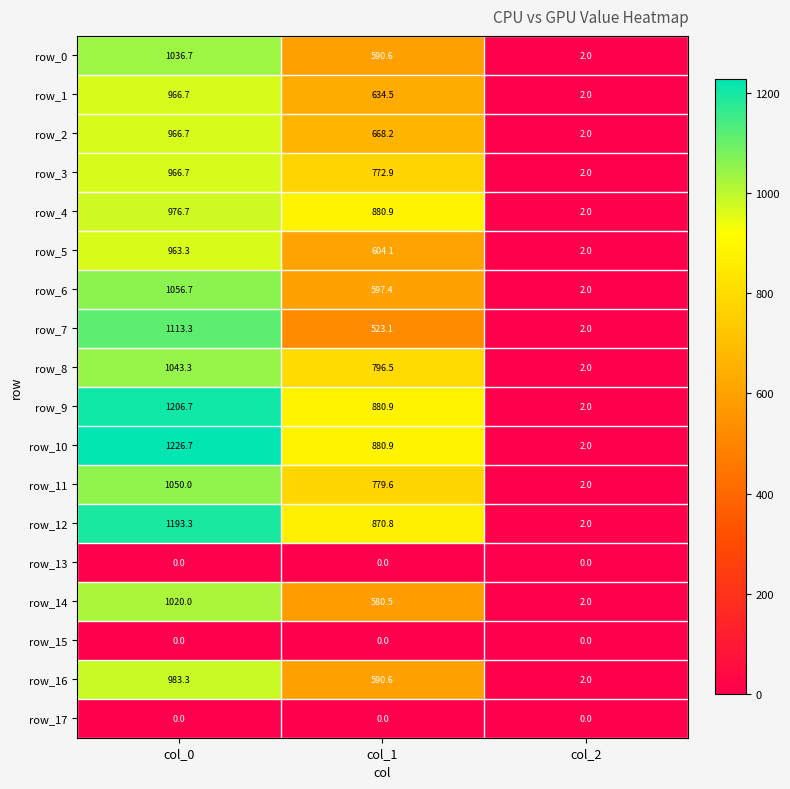

Reading left to right, what are all the values shown in this chart?

row_0: col_0=1036.7	col_1=590.6	col_2=2.0
row_1: col_0=966.7	col_1=634.5	col_2=2.0
row_2: col_0=966.7	col_1=668.2	col_2=2.0
row_3: col_0=966.7	col_1=772.9	col_2=2.0
row_4: col_0=976.7	col_1=880.9	col_2=2.0
row_5: col_0=963.3	col_1=604.1	col_2=2.0
row_6: col_0=1056.7	col_1=597.4	col_2=2.0
row_7: col_0=1113.3	col_1=523.1	col_2=2.0
row_8: col_0=1043.3	col_1=796.5	col_2=2.0
row_9: col_0=1206.7	col_1=880.9	col_2=2.0
row_10: col_0=1226.7	col_1=880.9	col_2=2.0
row_11: col_0=1050.0	col_1=779.6	col_2=2.0
row_12: col_0=1193.3	col_1=870.8	col_2=2.0
row_13: col_0=0.0	col_1=0.0	col_2=0.0
row_14: col_0=1020.0	col_1=580.5	col_2=2.0
row_15: col_0=0.0	col_1=0.0	col_2=0.0
row_16: col_0=983.3	col_1=590.6	col_2=2.0
row_17: col_0=0.0	col_1=0.0	col_2=0.0